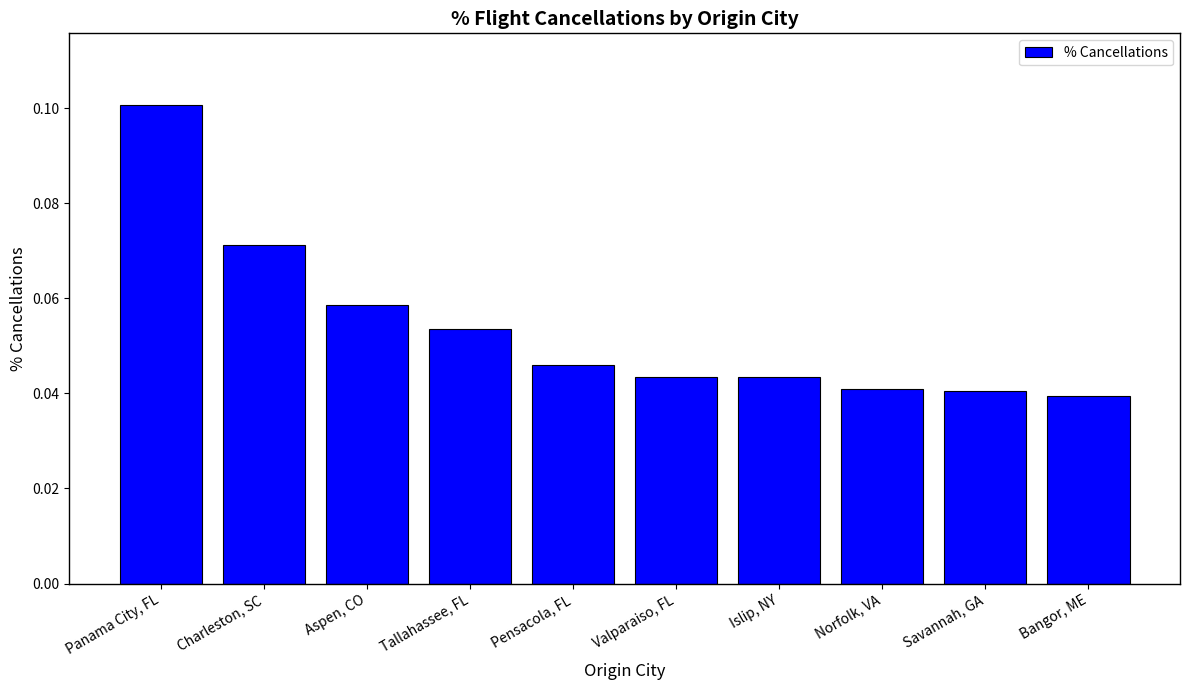

How many data points does each series have?

10